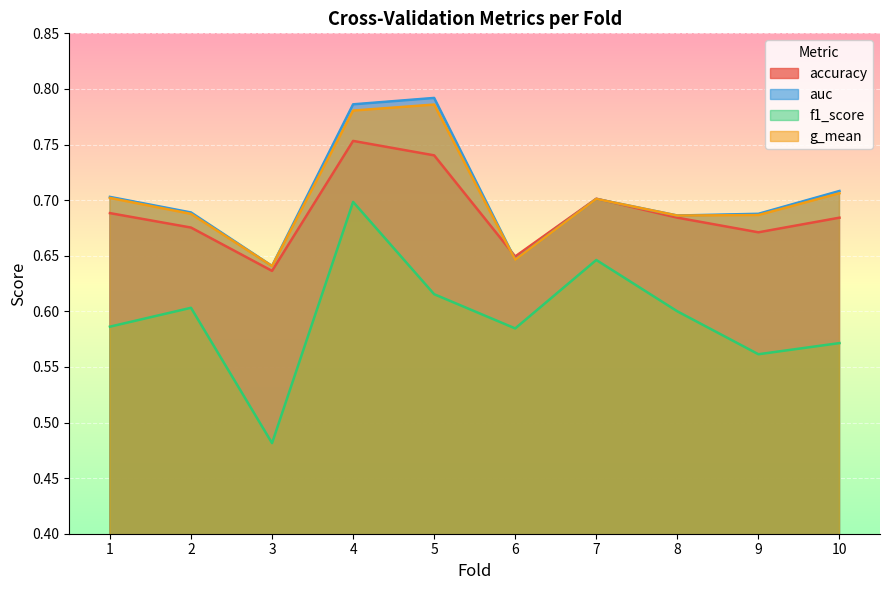

Is it true that g_mean equals 0.7 at 10?

True